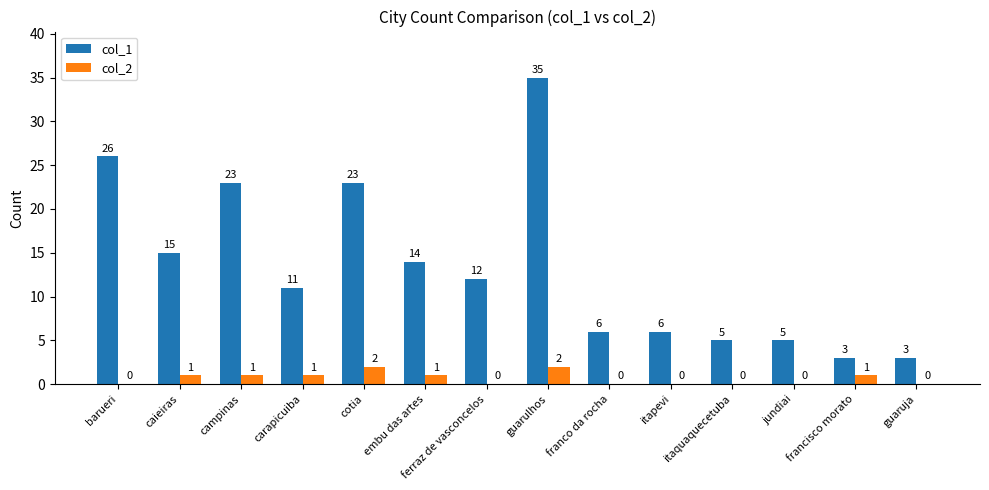

What is the greatest value displayed?

35